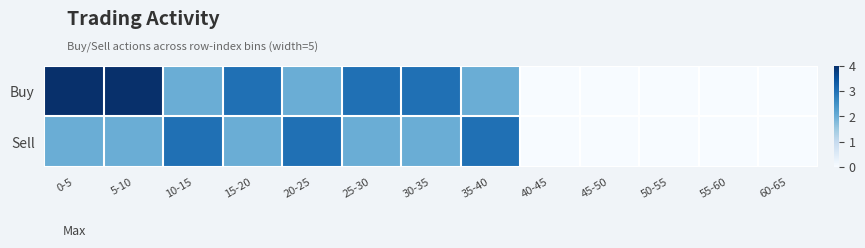

Reading left to right, transcribe all the data shown in this chart.

Buy: 0-5=4	5-10=4	10-15=2	15-20=3	20-25=2	25-30=3	30-35=3	35-40=2	40-45=0	45-50=0	50-55=0	55-60=0	60-65=0
Sell: 0-5=2	5-10=2	10-15=3	15-20=2	20-25=3	25-30=2	30-35=2	35-40=3	40-45=0	45-50=0	50-55=0	55-60=0	60-65=0